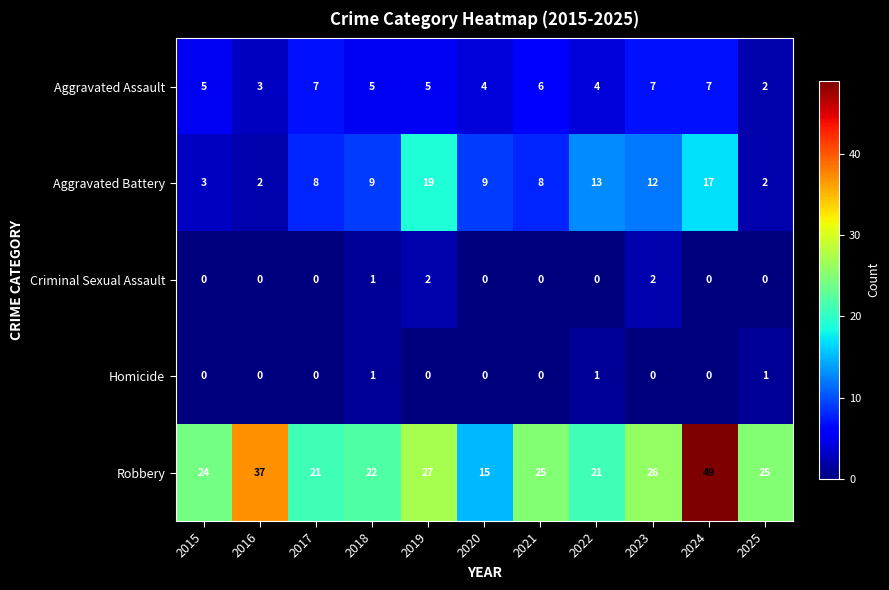

List the series in order of their peak value, highest first.

Robbery, Aggravated Battery, Aggravated Assault, Criminal Sexual Assault, Homicide